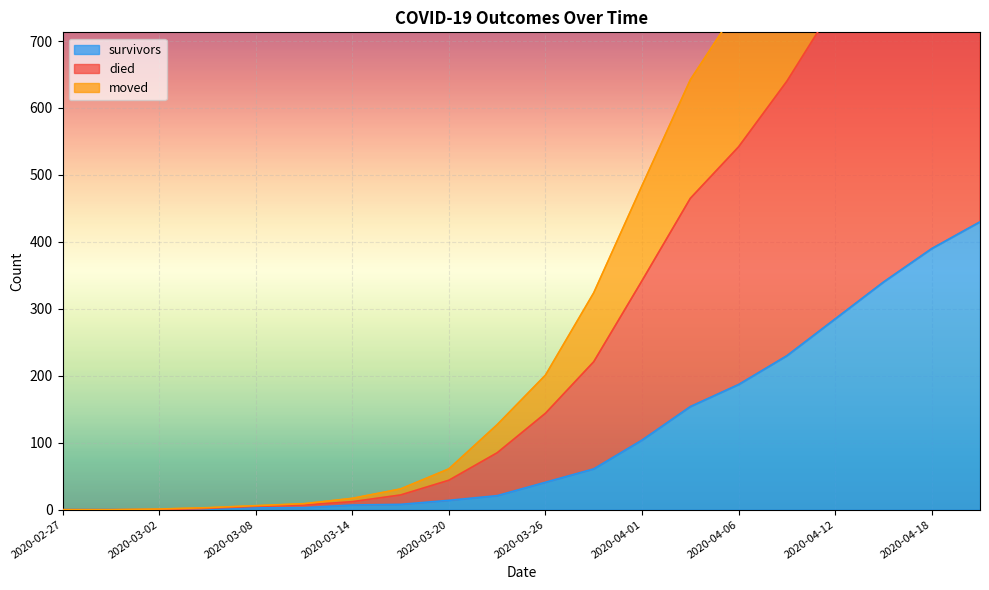

True or false: died and moved cross at least once.

False